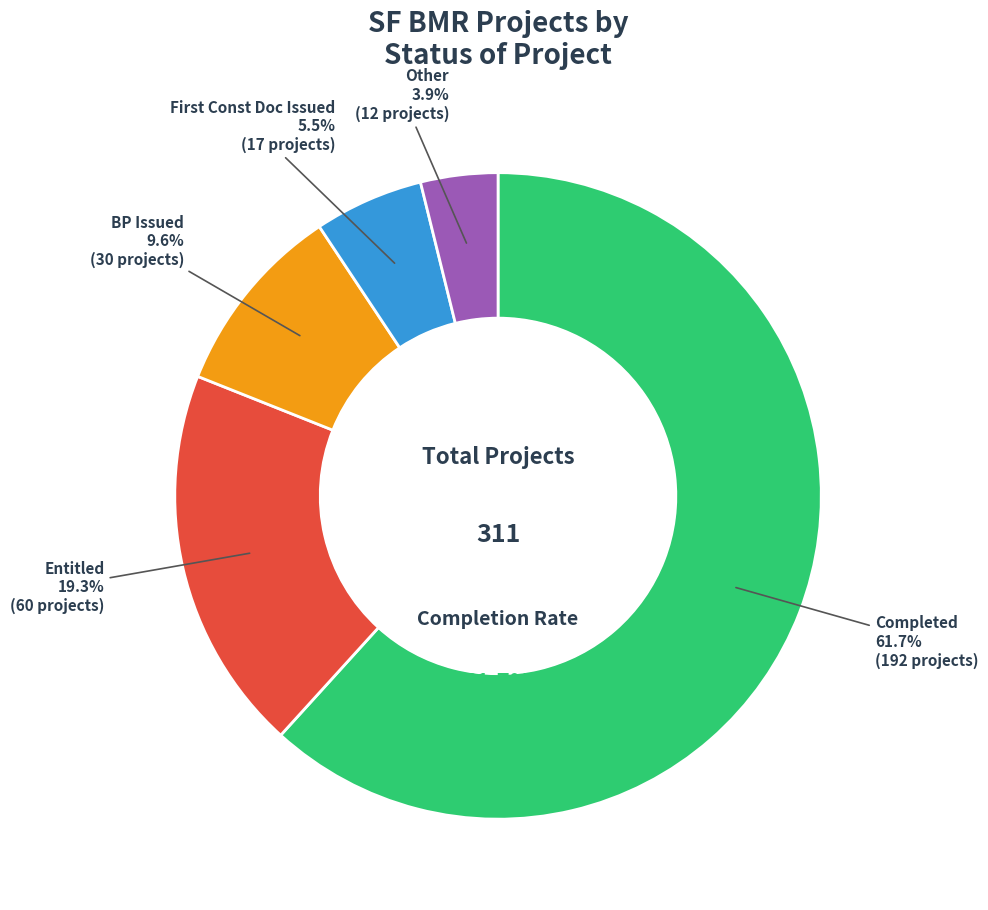

Which slice is the smallest?

Other